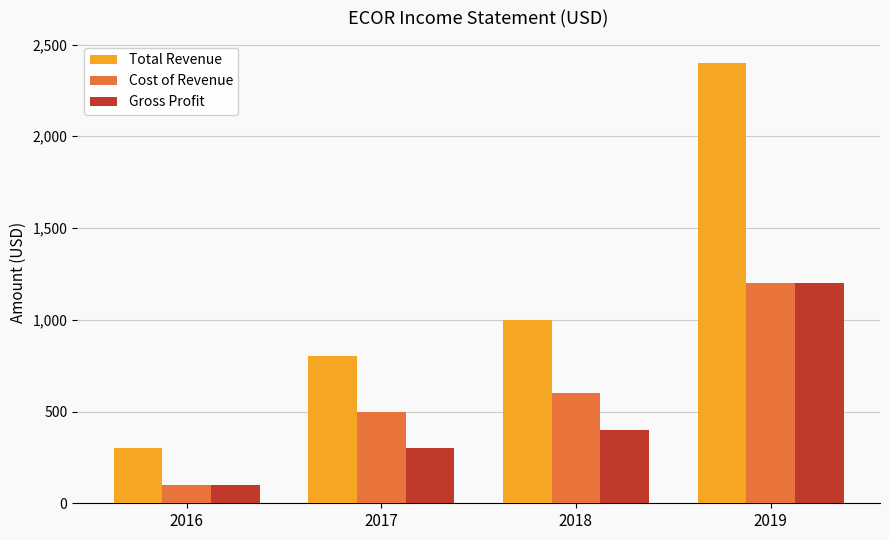

What is the value of the Cost of Revenue bar at the 1st from the left?

100